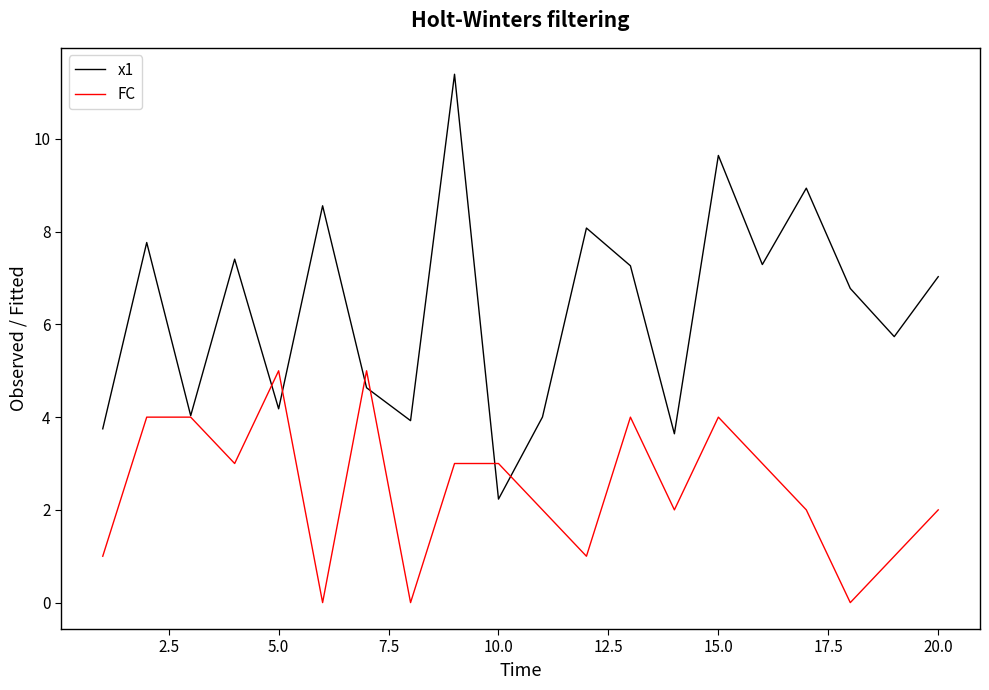

What is the maximum value for x1?

11.4